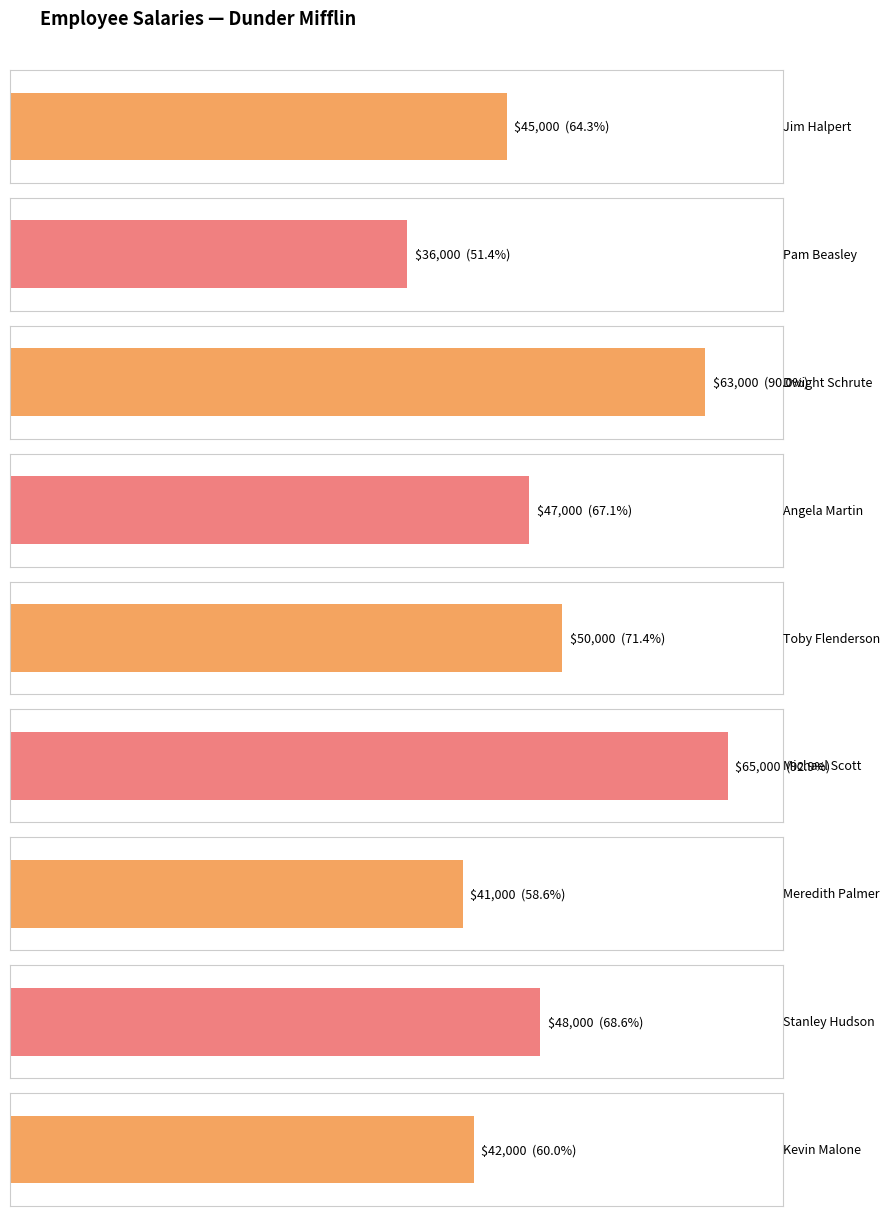

What is the difference between the maximum and minimum values?

29000